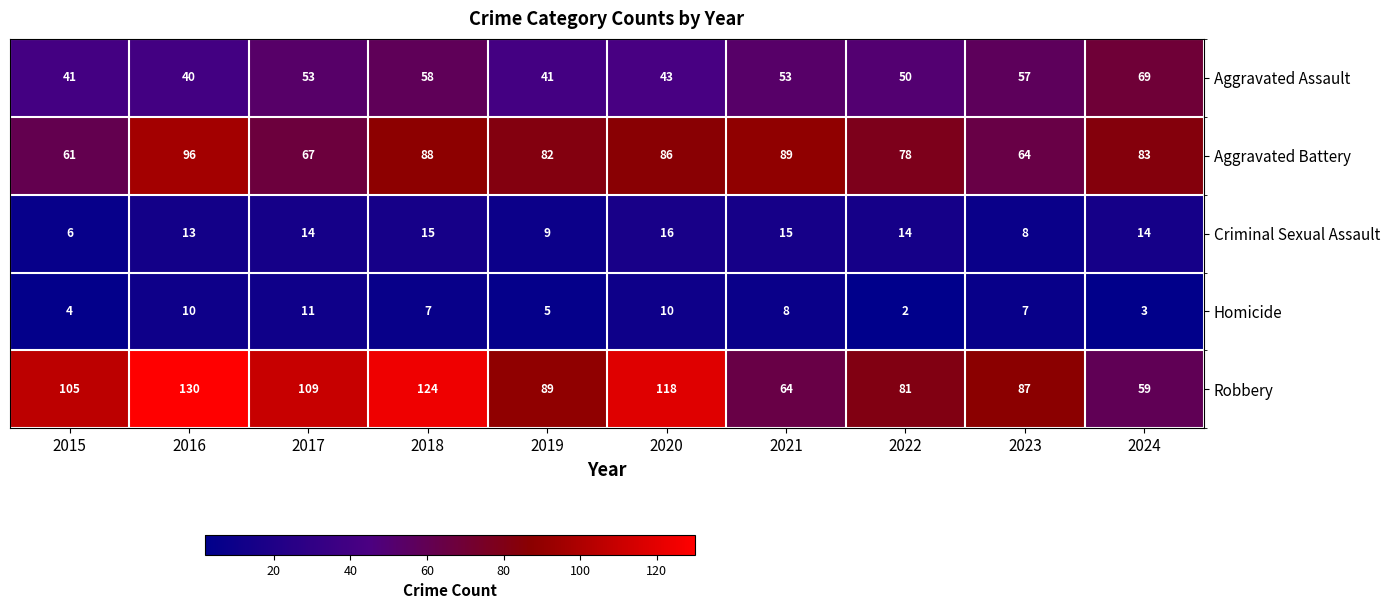

What is the difference between the second highest and minimum values in the Criminal Sexual Assault series?

9